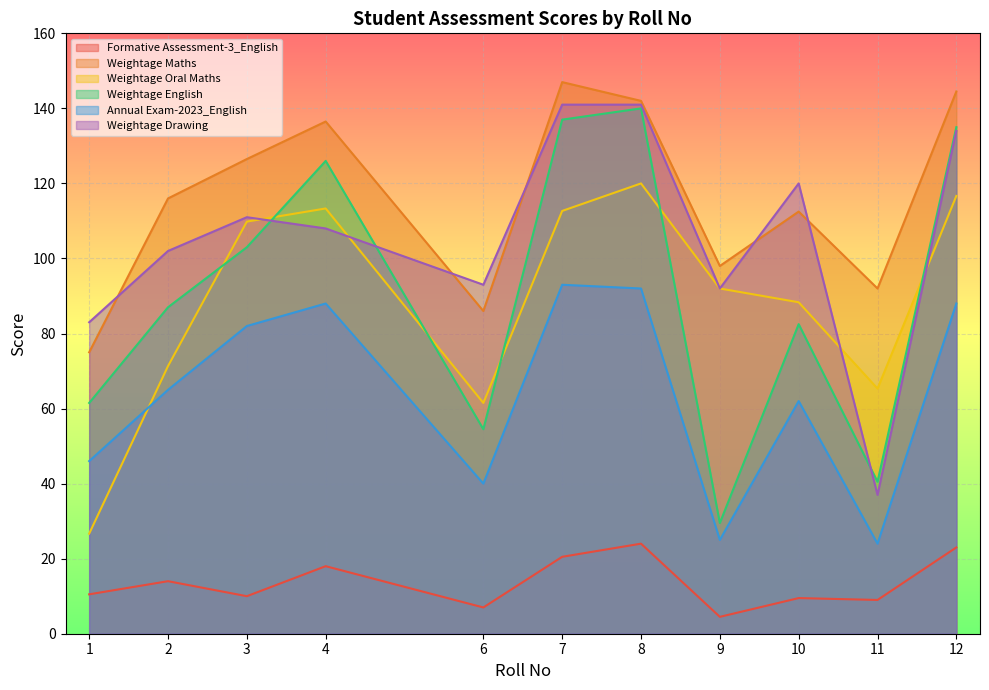

Does the chart display data point markers on the line(s)?

No